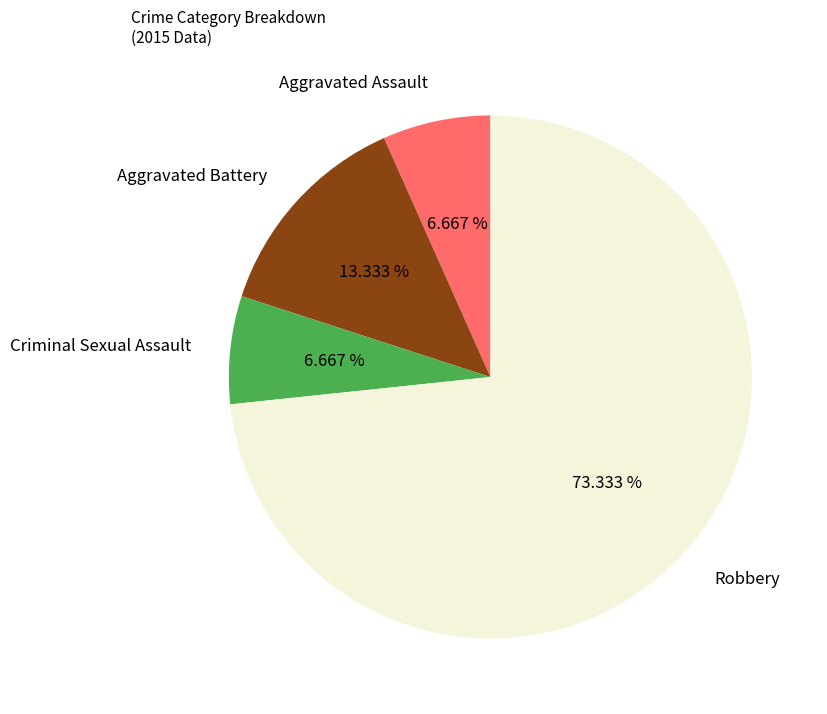

Does Aggravated Assault account for over 50% of the chart?

No